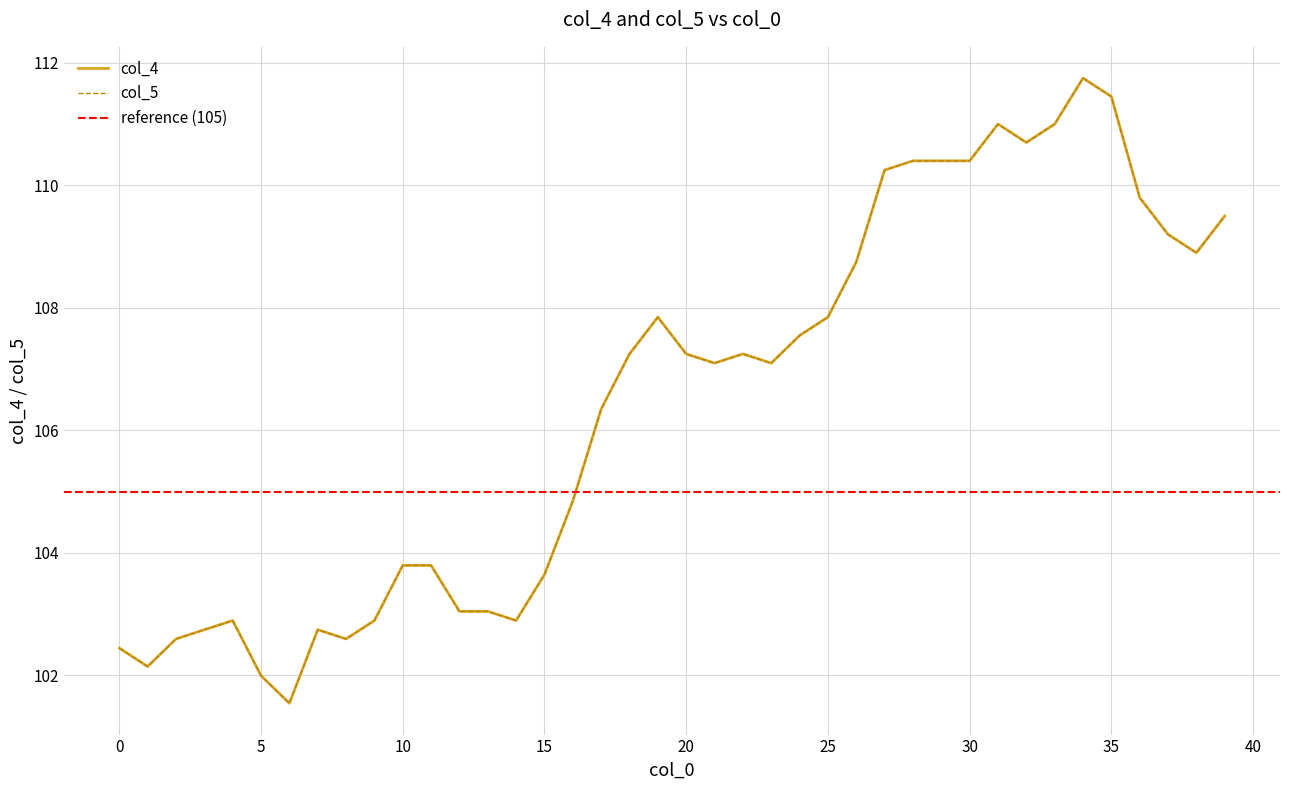

Reading left to right, transcribe all the data shown in this chart.

col_4: 102.4	102.1	102.6	102.7	102.9	102.0	101.5	102.7	102.6	102.9	103.8	103.8	103.0	103.0	102.9	103.6	104.8	106.3	107.2	107.8	107.2	107.1	107.2	107.1	107.5	107.8	108.7	110.2	110.4	110.4	110.4	111.0	110.7	111.0	111.7	111.4	109.8	109.2	108.9	109.5
col_5: 102.4	102.1	102.6	102.7	102.9	102.0	101.5	102.7	102.6	102.9	103.8	103.8	103.0	103.0	102.9	103.6	104.8	106.3	107.2	107.8	107.2	107.1	107.2	107.1	107.5	107.8	108.7	110.2	110.4	110.4	110.4	111.0	110.7	111.0	111.7	111.4	109.8	109.2	108.9	109.5